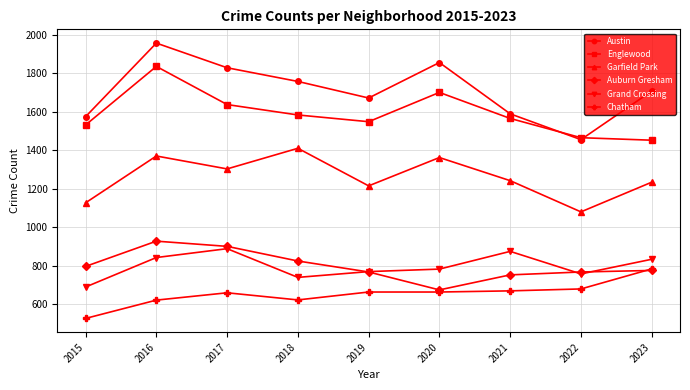

What is the sum of the Grand Crossing values at 2021 and 2016?

1718